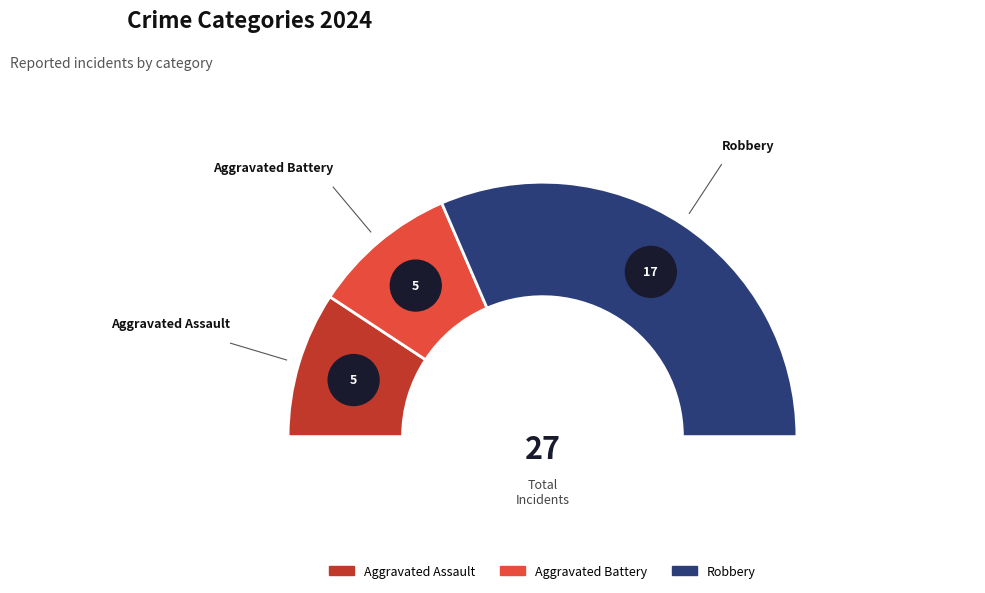

What is the ratio of the value at Aggravated Assault to the value at Aggravated Battery?

1.0